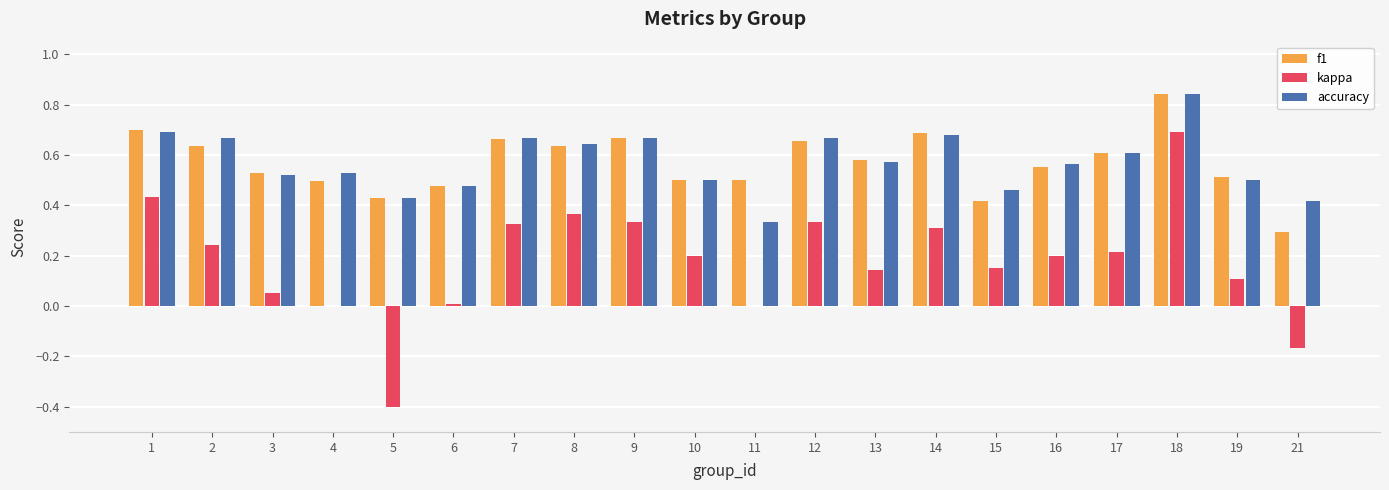

What is the sum of all f1 values?

11.4